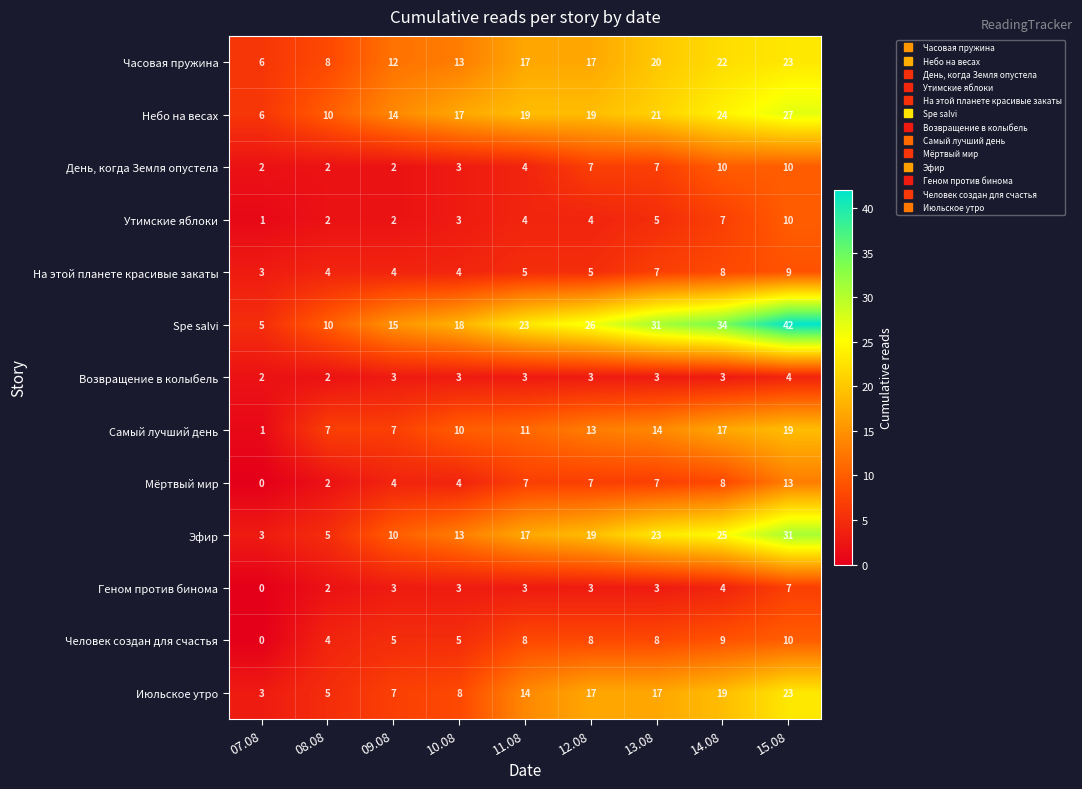

At which category is the sum across all series the highest?

15.08